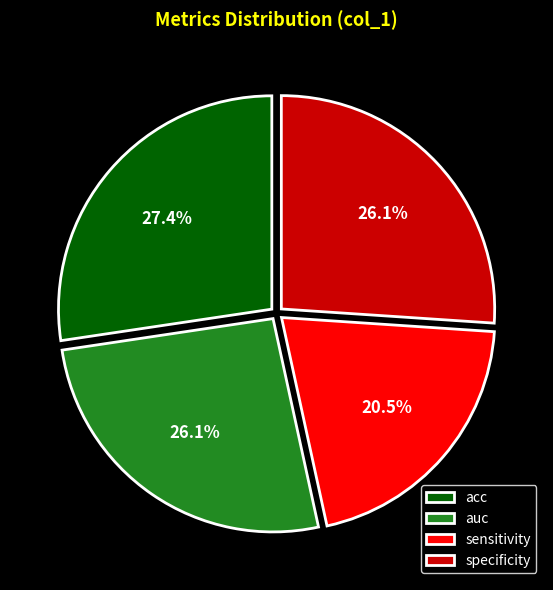

Which has a higher value, auc or sensitivity?

auc